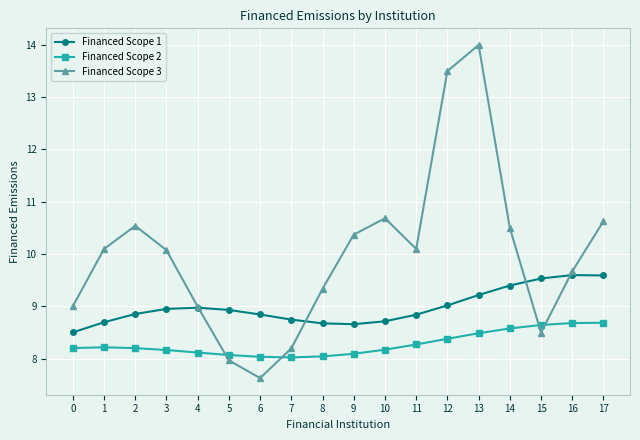

What is the value of the Financed Scope 3 point at the 7th from the left?

7.6